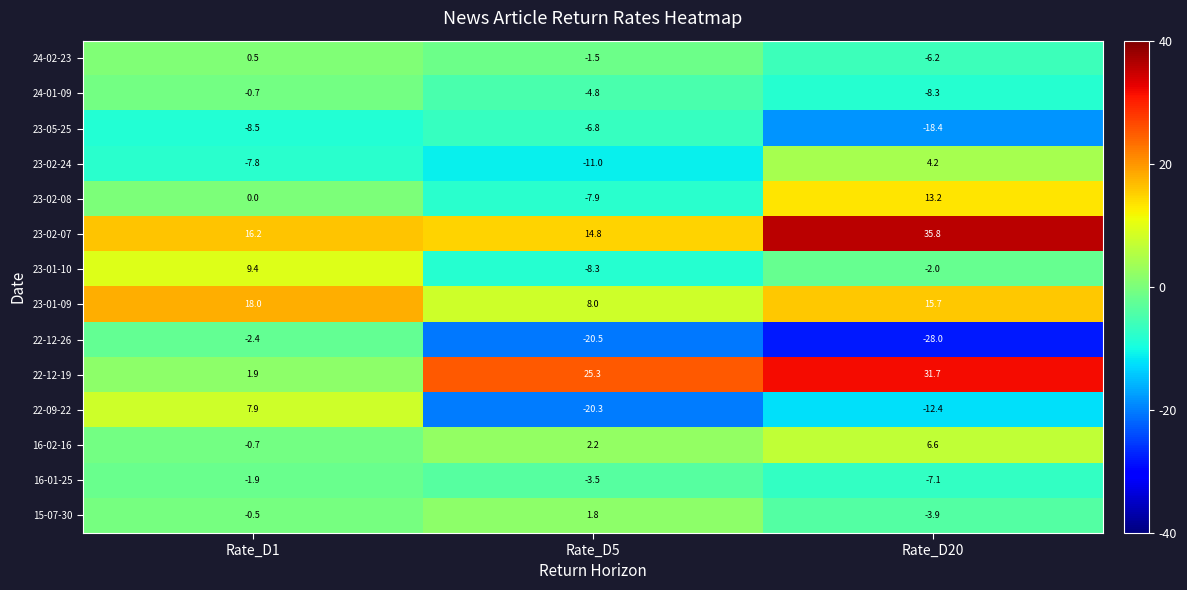

Where does the 16-02-16 series first go above 2?

Rate_D5